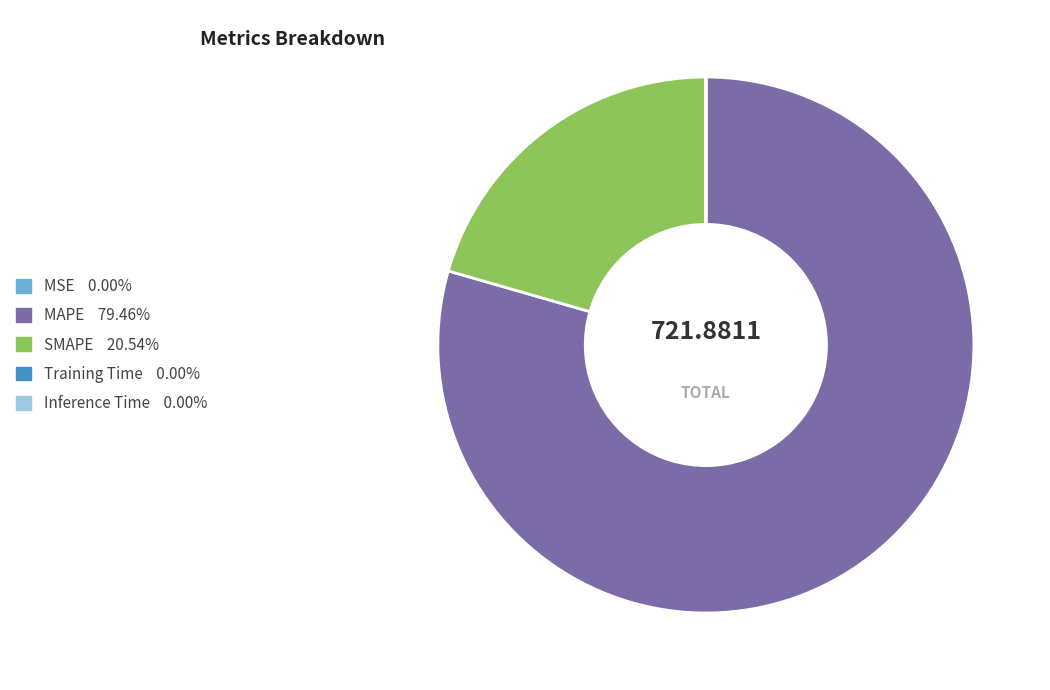

Which slice represents more than half of the pie?

MAPE